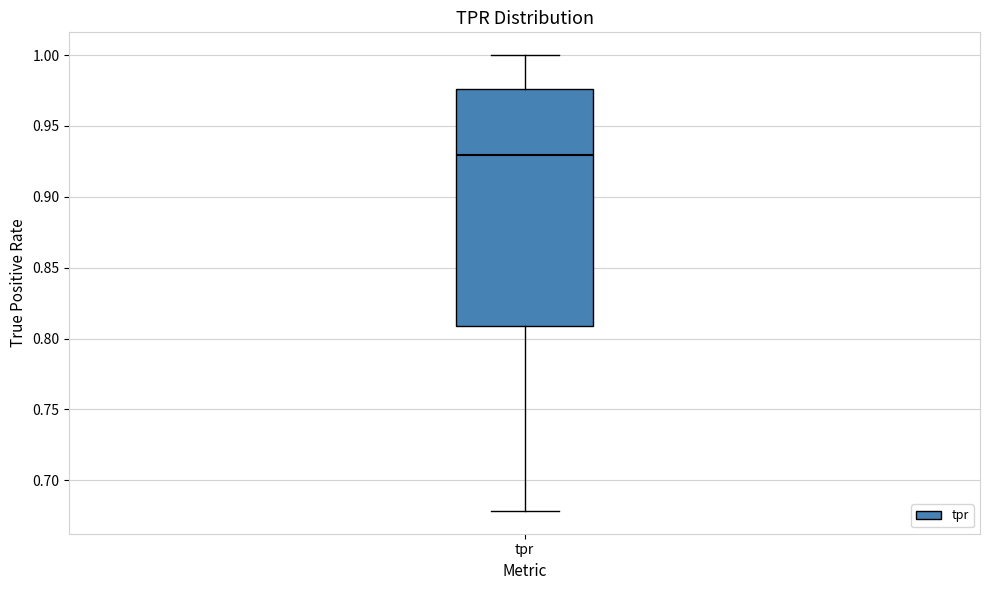

Where is the lower edge of the box for tpr on the y-axis? The values are not printed on the chart, so give them approximately, as read against the axis.

0.810